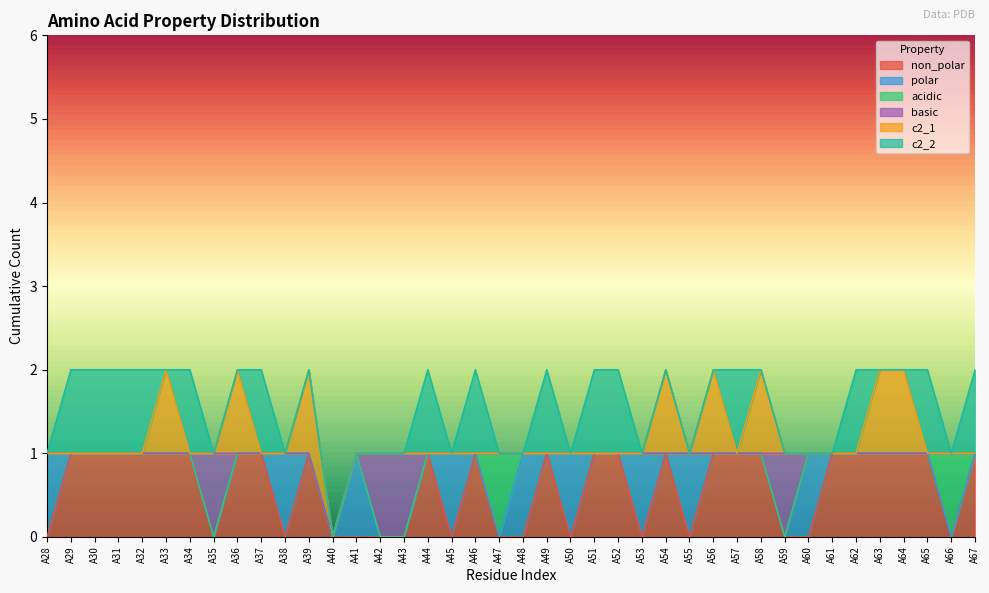

List the series in order of their peak value, highest first.

non_polar, polar, acidic, basic, c2_1, c2_2